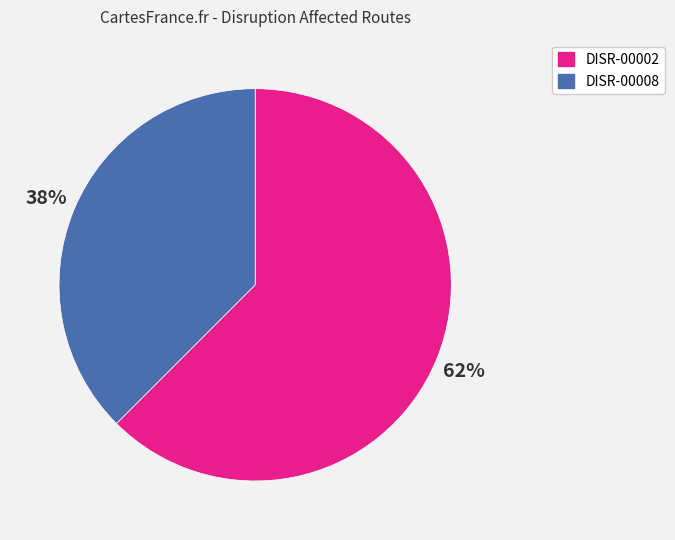

Is there any slice that represents more than half of the pie?

Yes